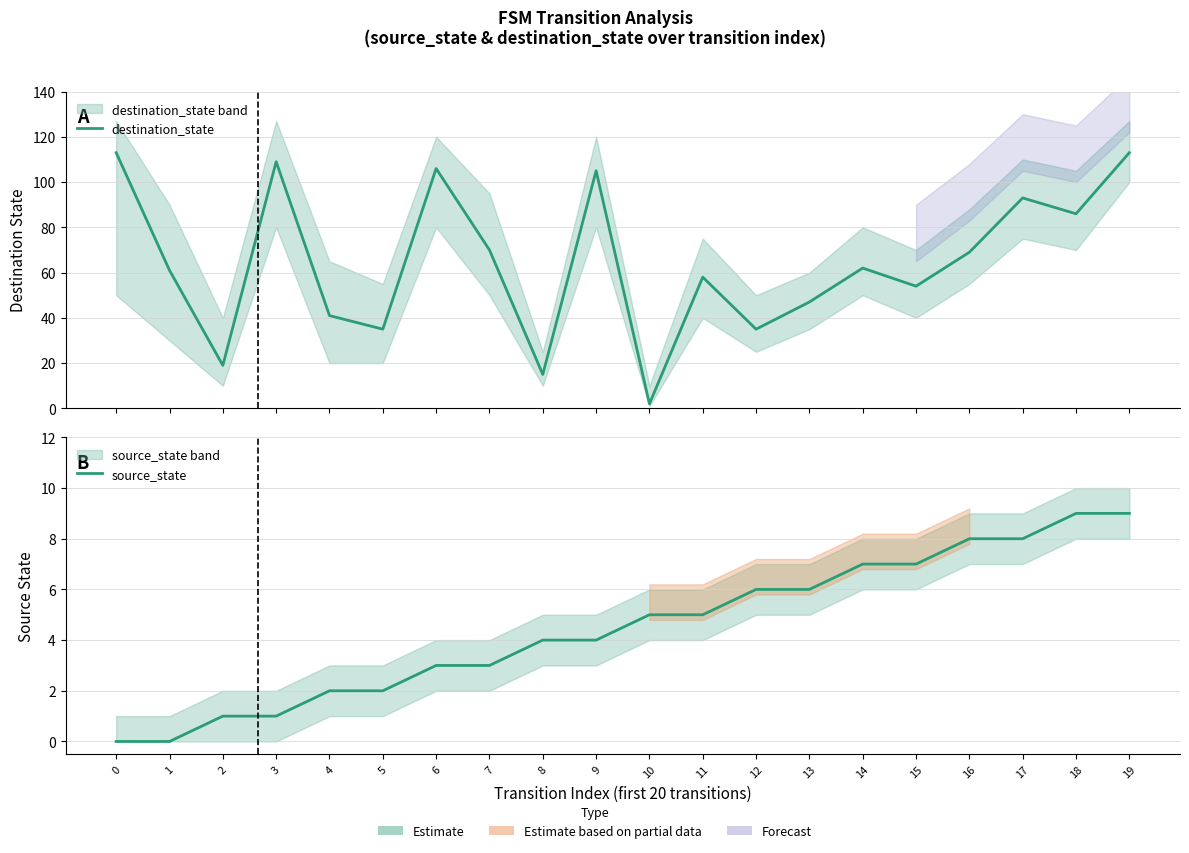

Is it true that destination_state equals 107 at 14?

False